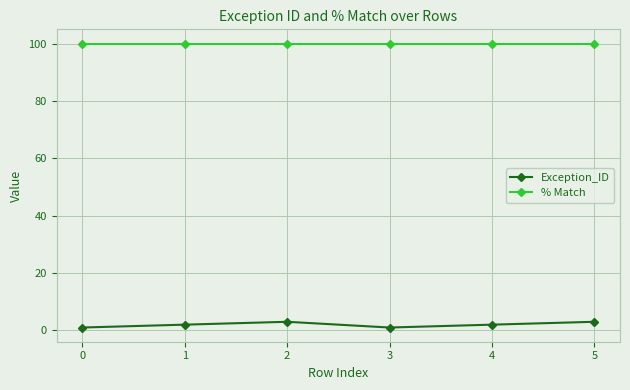

List the series in order of their overall mean, highest first.

% Match, Exception_ID